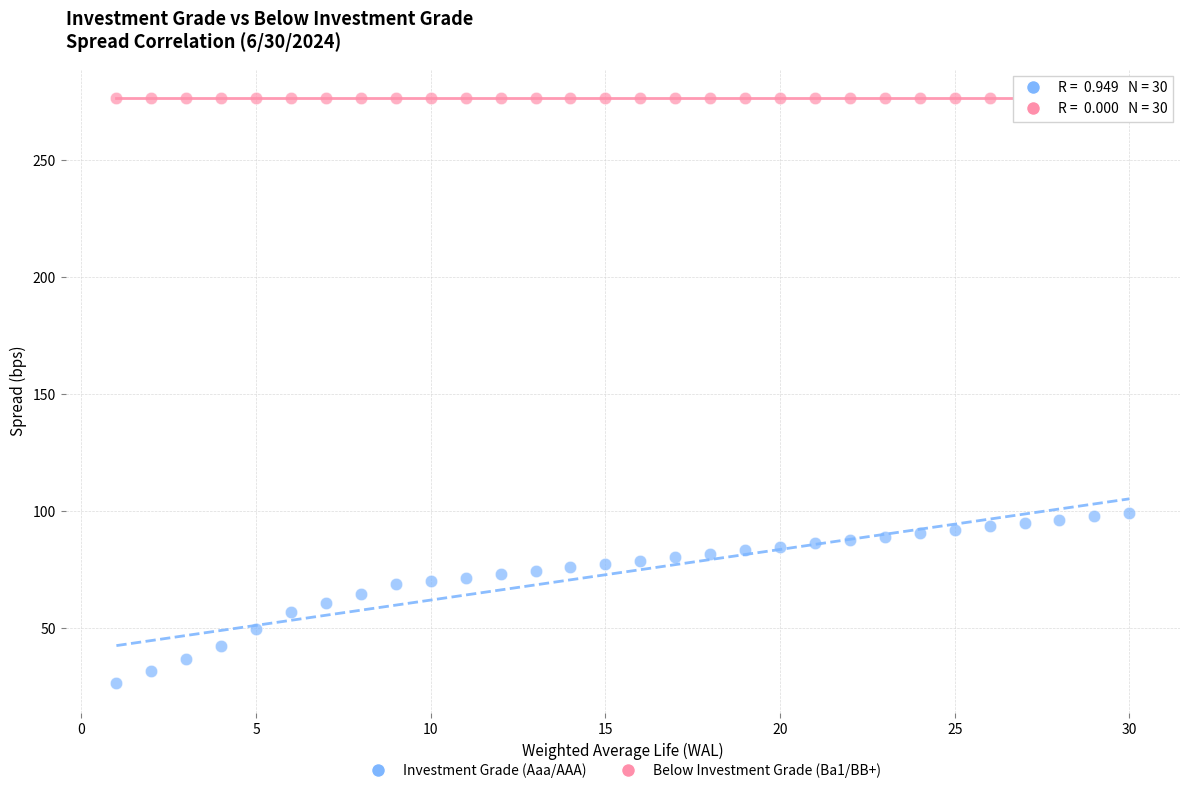

Which series reaches the minimum Y coordinate?

Investment Grade (Aaa/AAA)